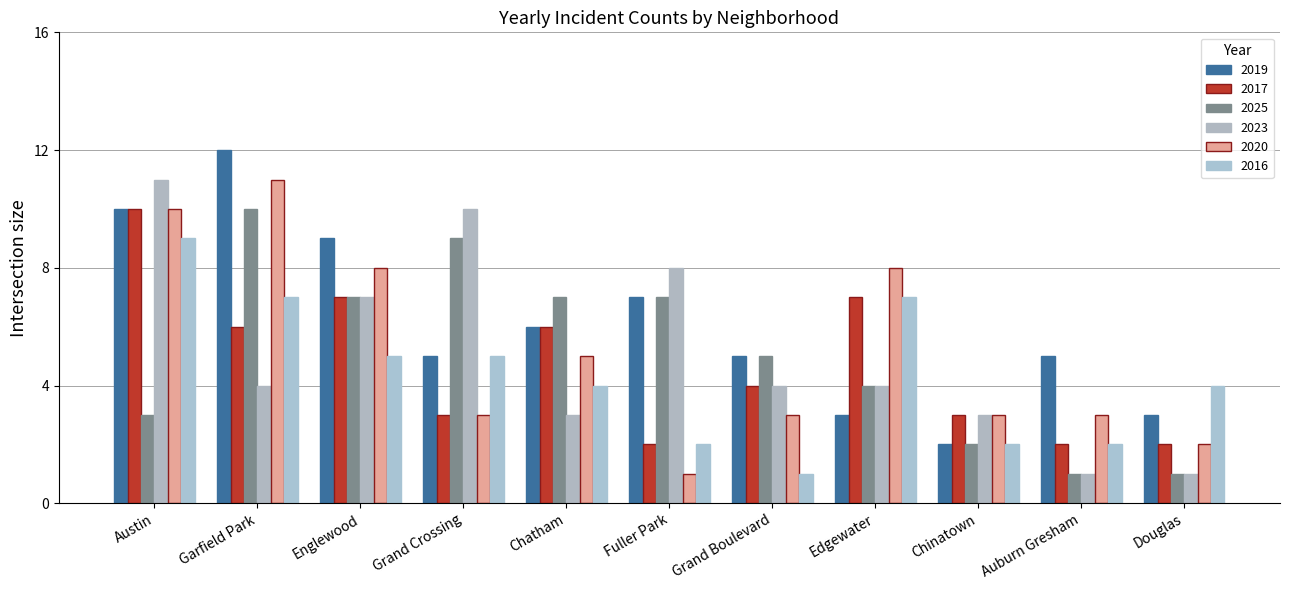

What are all the series names shown in the legend?

2019, 2017, 2025, 2023, 2020, 2016